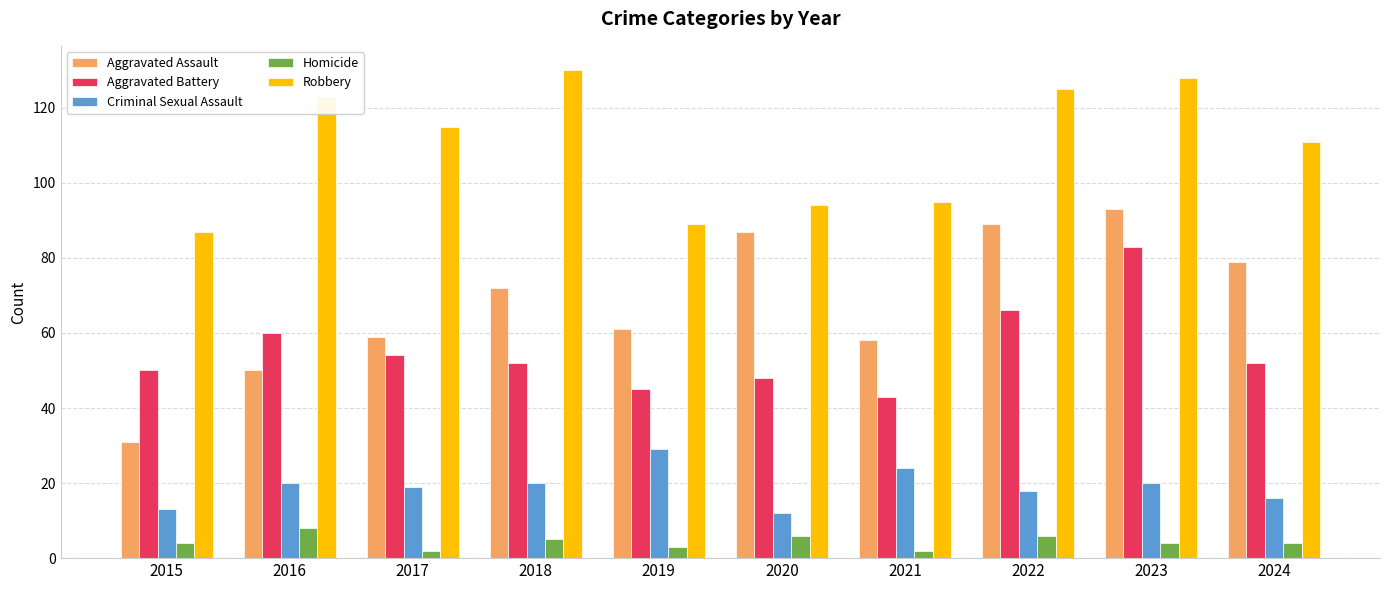

How many Homicide values are between 3 and 6?

7